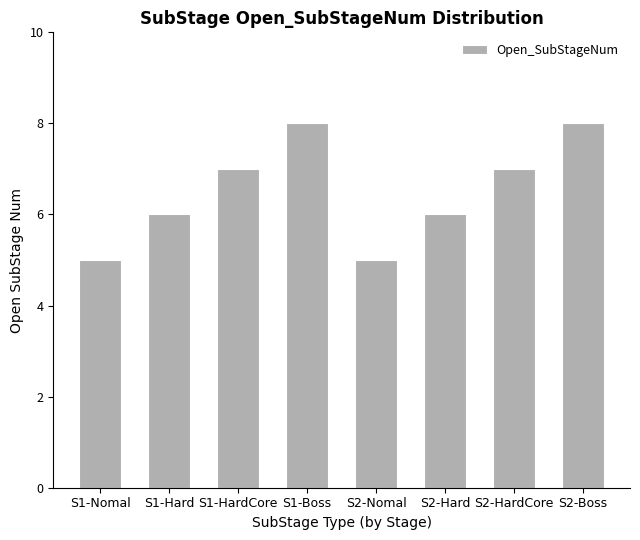

What is the minimum value shown in the chart?

5